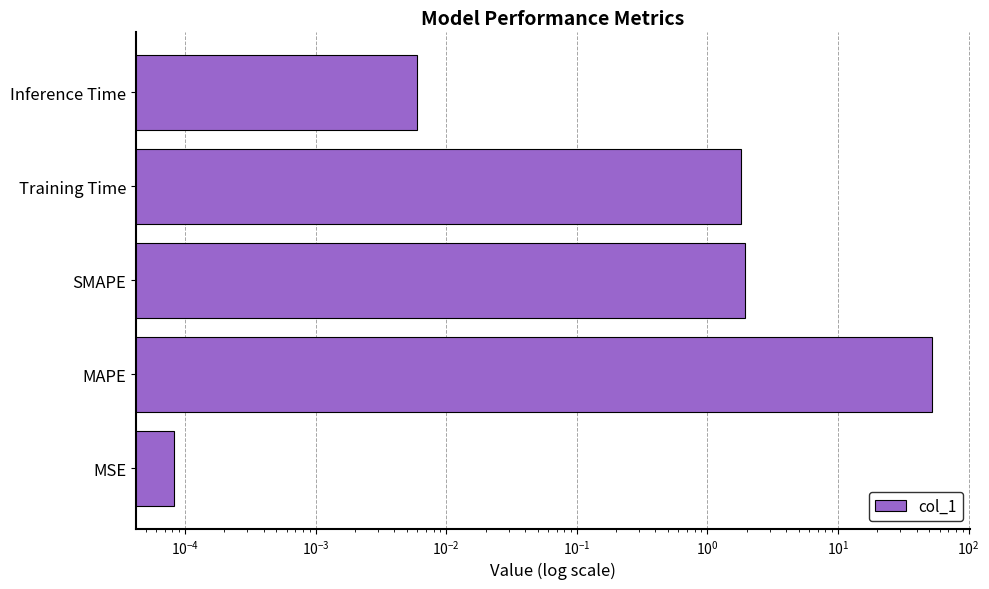

Does the chart contain any negative values?

No